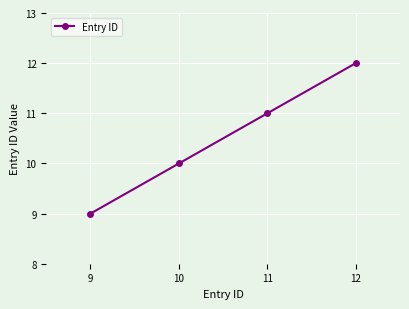

What is the sum of the values at 10 and 11?

21